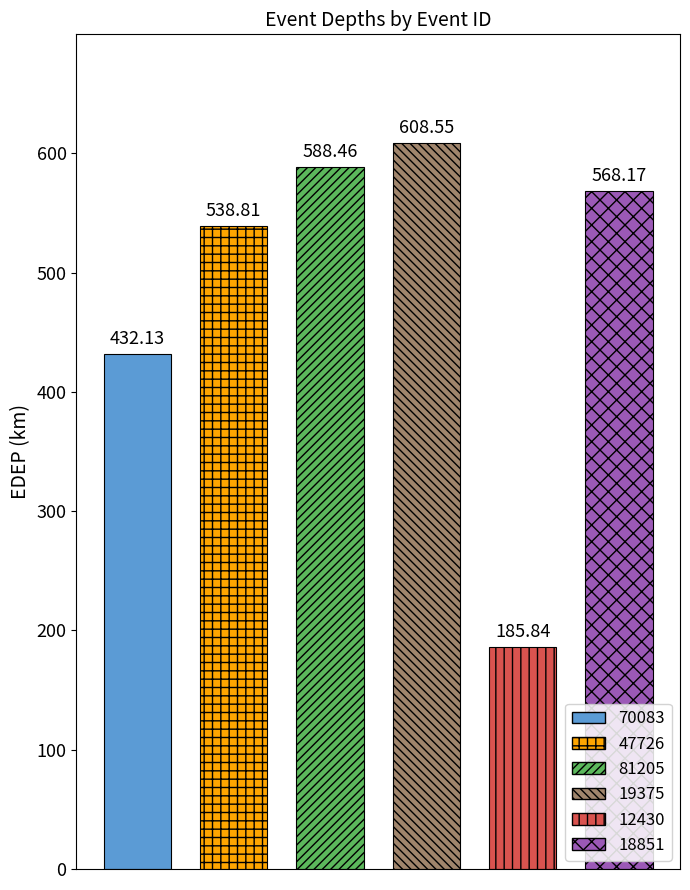

What is the sum of the values at 70083 and 12430?

618.0